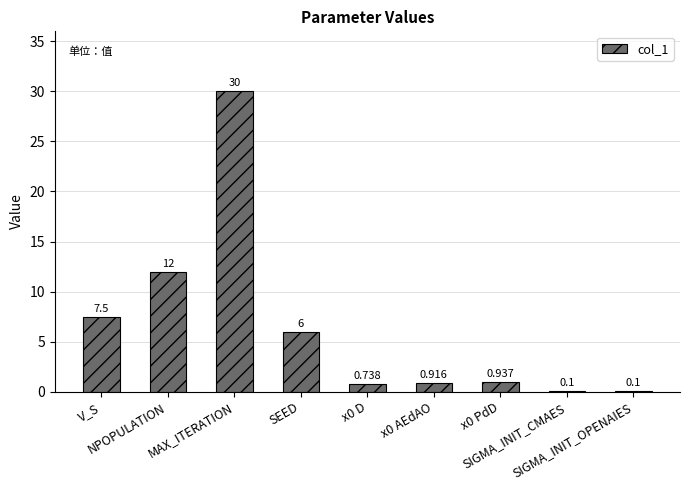

What is the change in value from MAX_ITERATION to x0 AEdAO?

-29.1